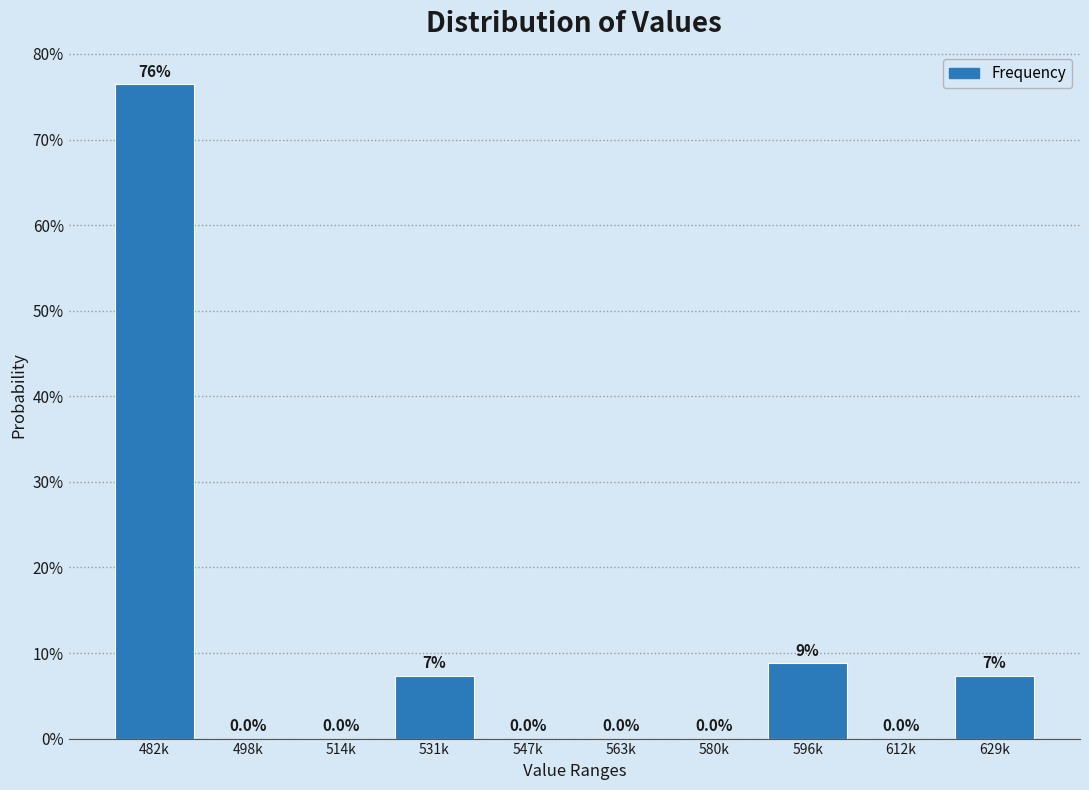

The chart shows a value of -27.6 at 547k. True or false?

False